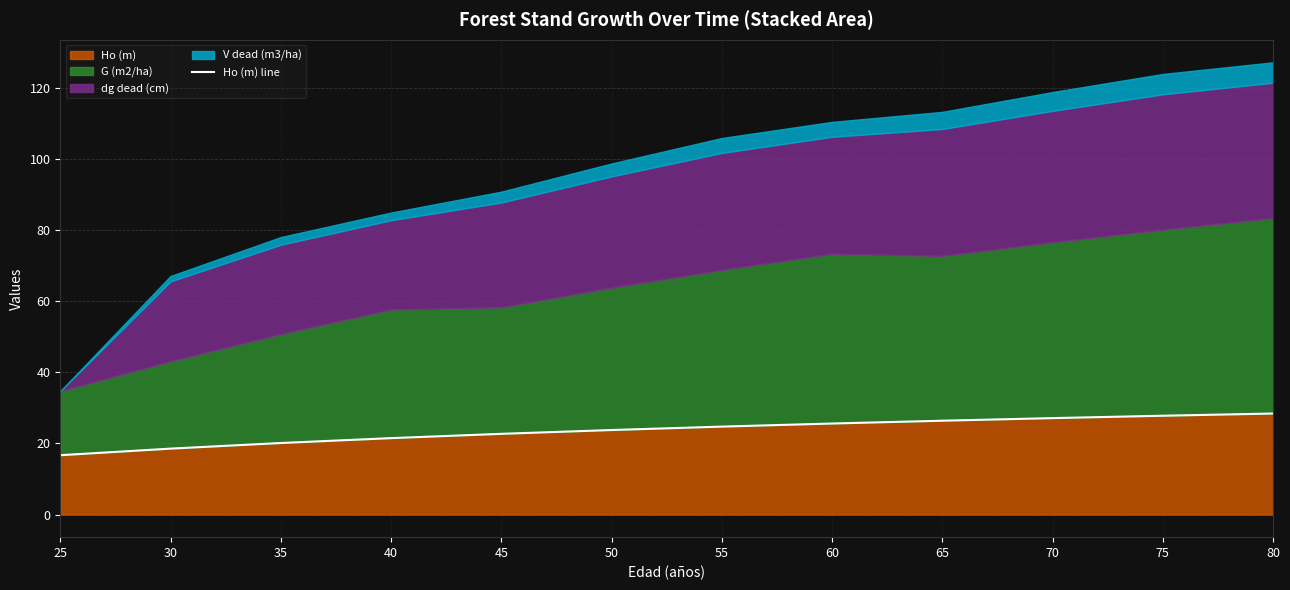

What is the difference between the second highest and second lowest values?

9.2